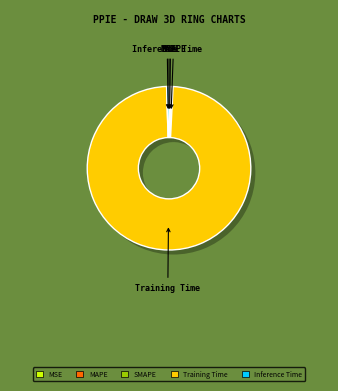

How many slices are in this pie chart?

5